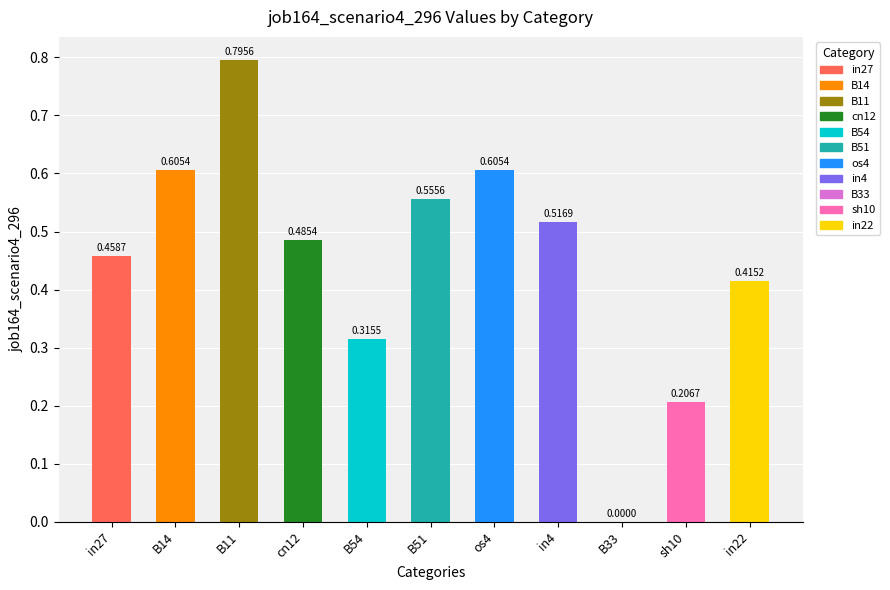

What is the label of the 8th bar from the left?

in4